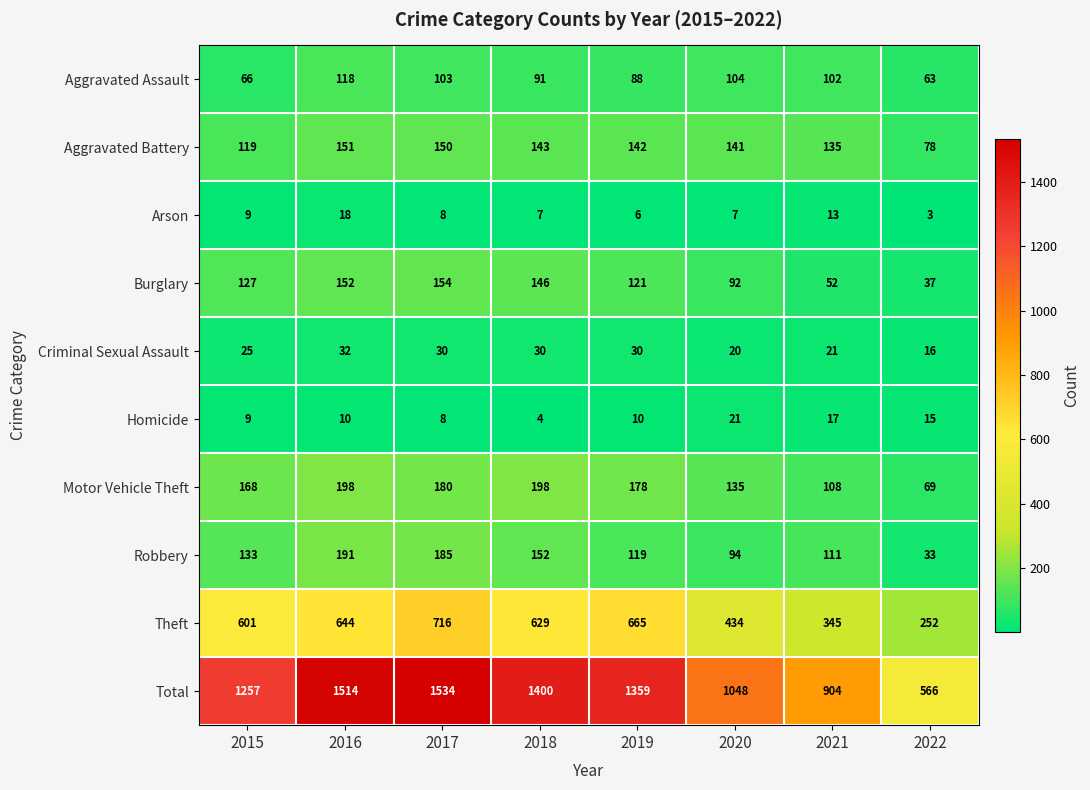

At how many categories does at least one series exceed 358?

8